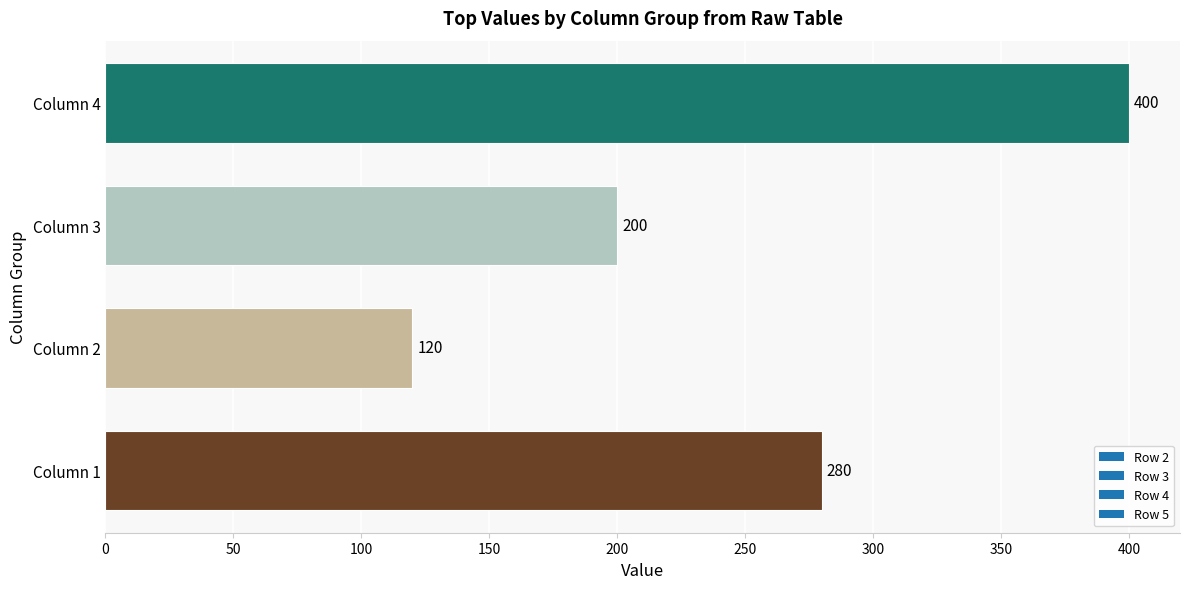

Which has a higher value, Column 1 or Column 2?

Column 1